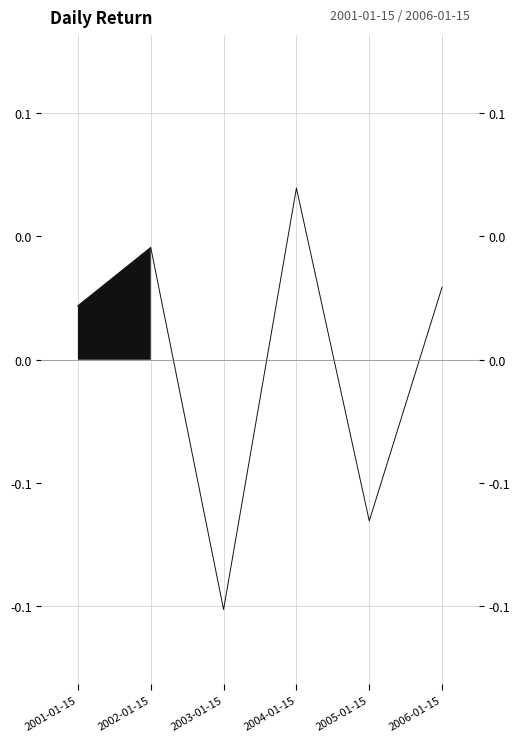

Reading left to right, list all the values displayed in this chart.

2001-01-15=0.0	2002-01-15=0.0	2003-01-15=-0.1	2004-01-15=0.1	2005-01-15=-0.1	2006-01-15=0.0